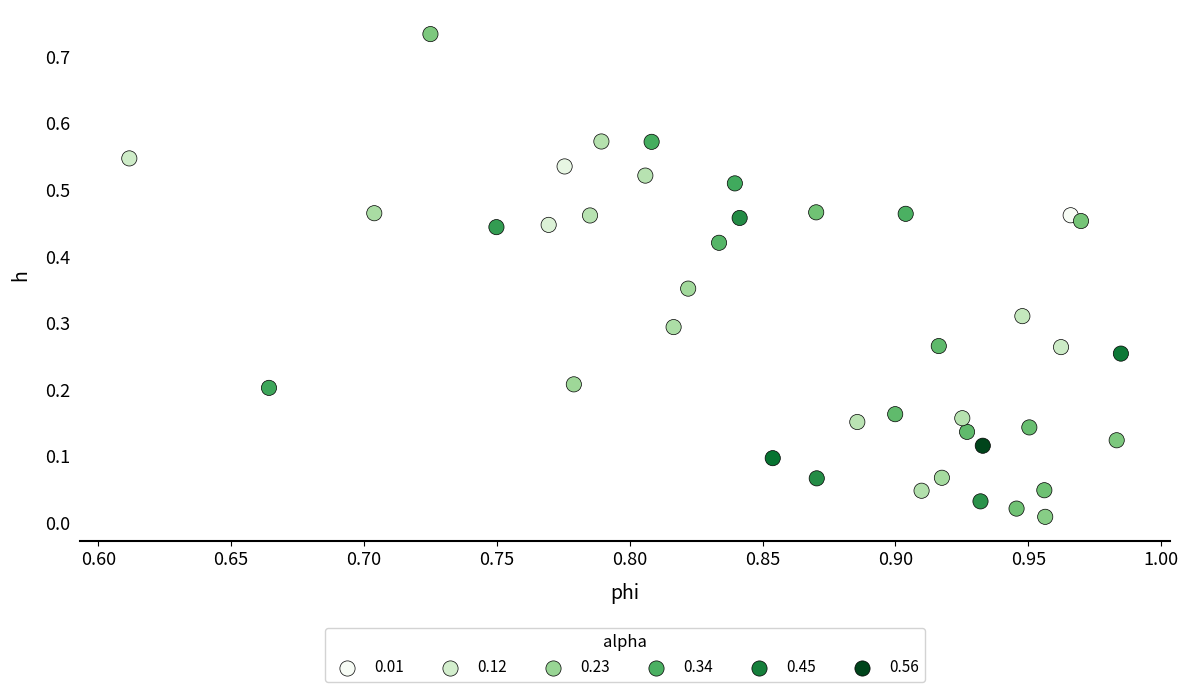

Count the number of points in this scatter plot.

40